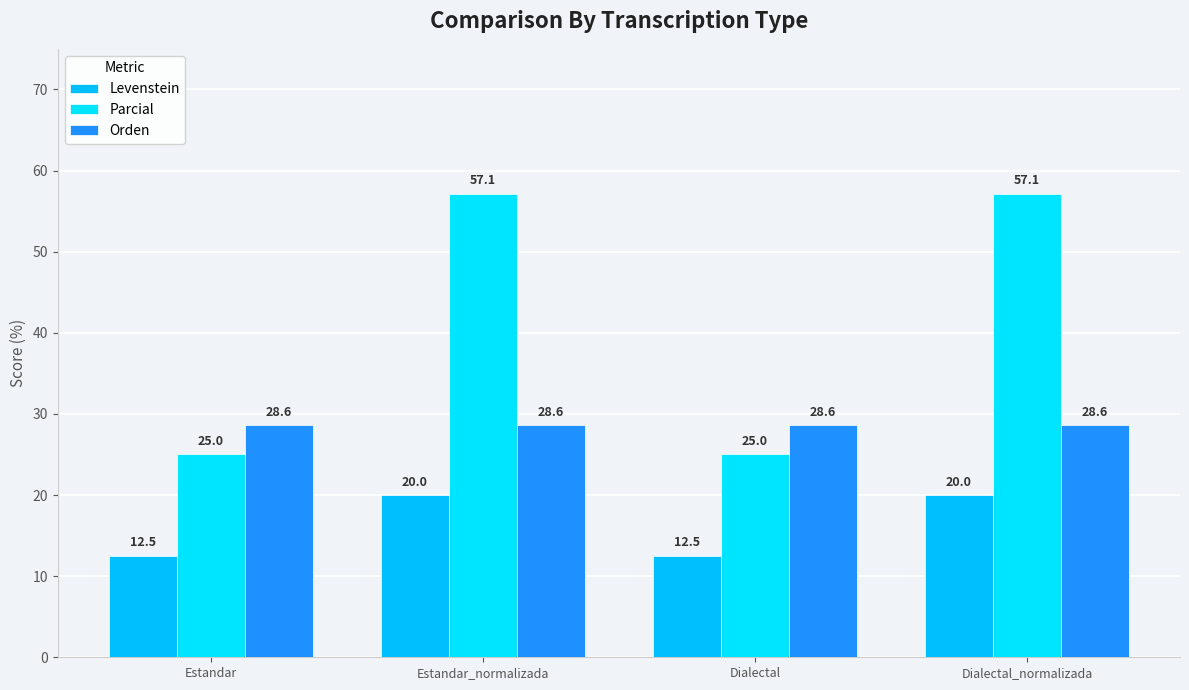

Which has a higher value, Dialectal or Dialectal_normalizada?

Dialectal_normalizada